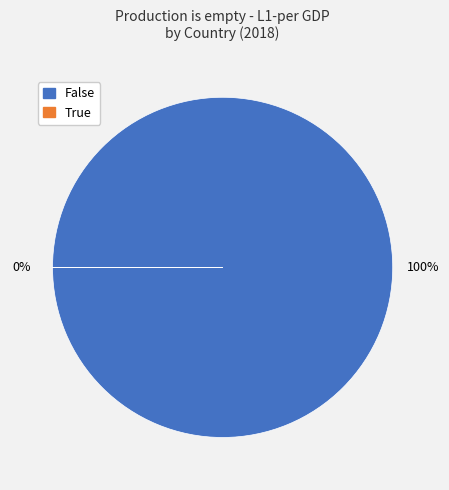

Is the sum of Switzerland and Spain greater than half?

No